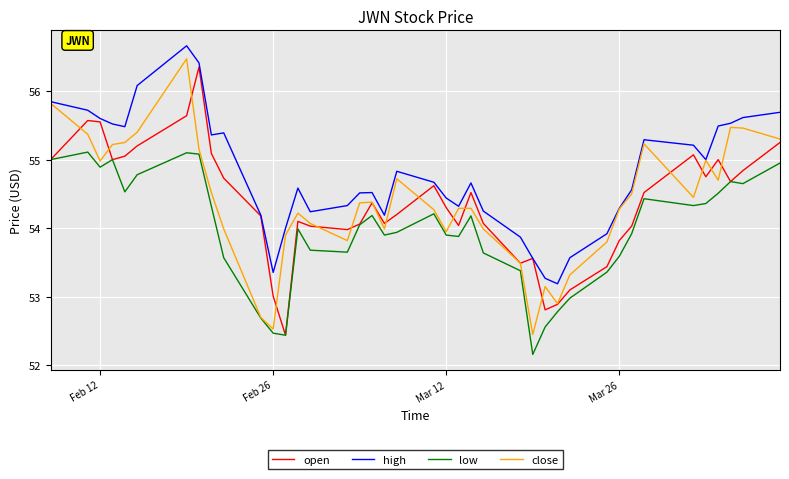

What is the smallest value displayed?

52.2